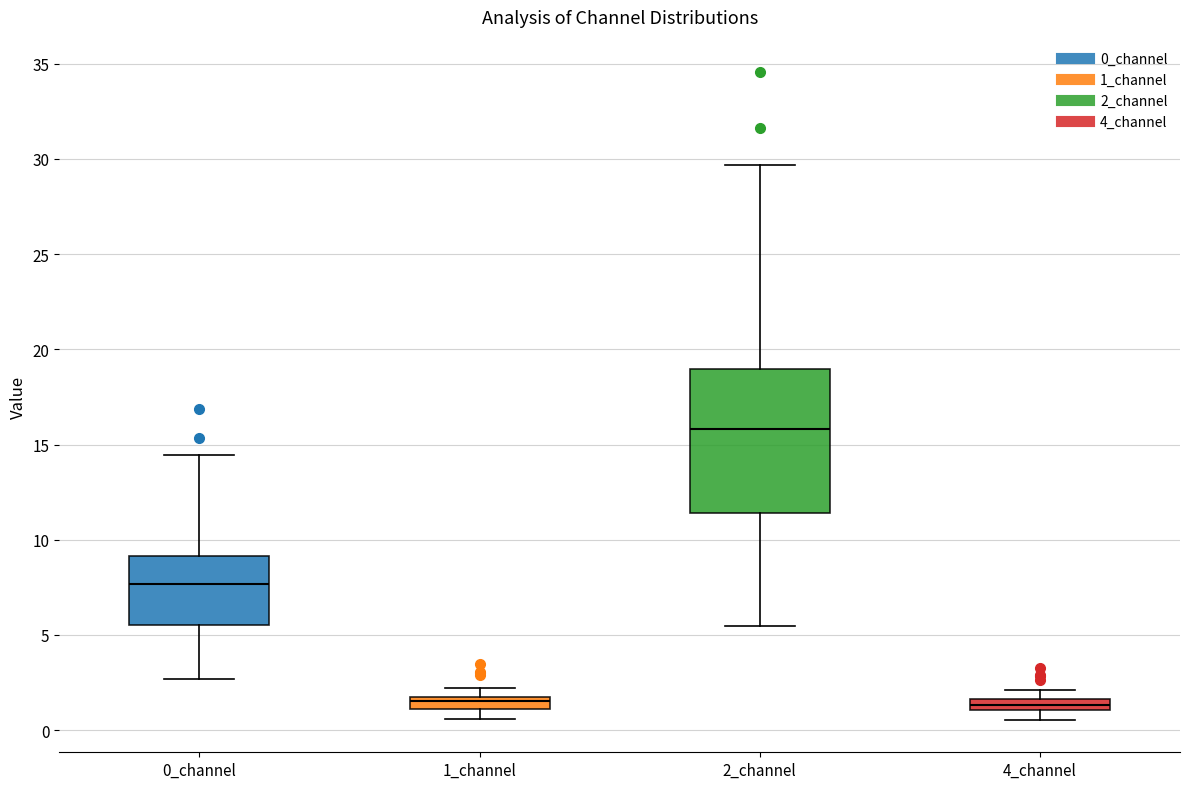

Which box is the tallest, from its lower edge to its upper edge?

2_channel